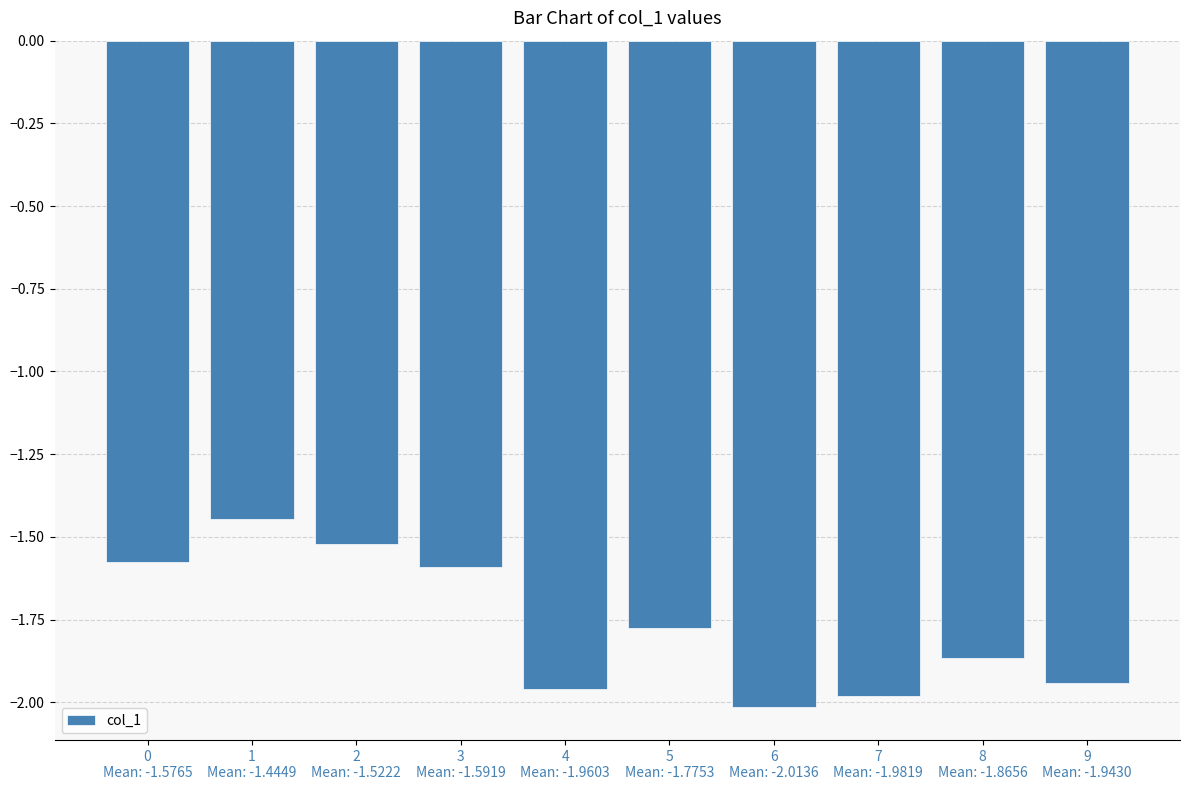

What is the difference between the maximum and minimum values?

0.6